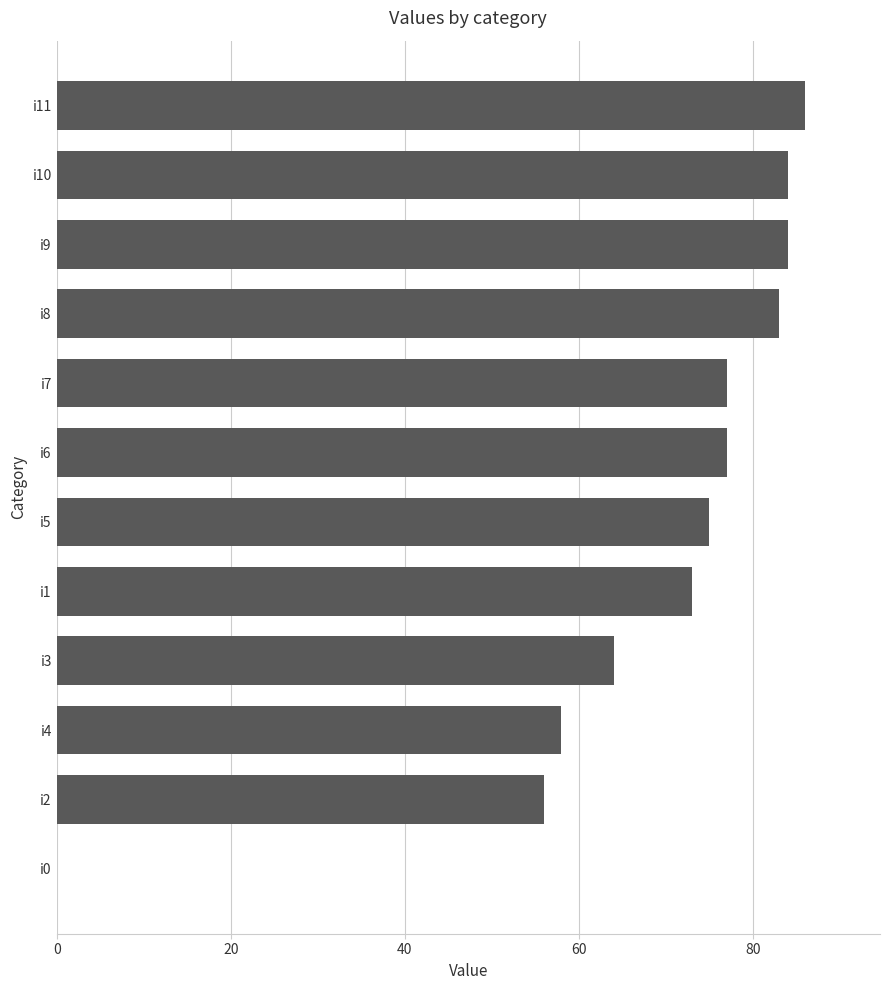

How many data points does each series have?

12